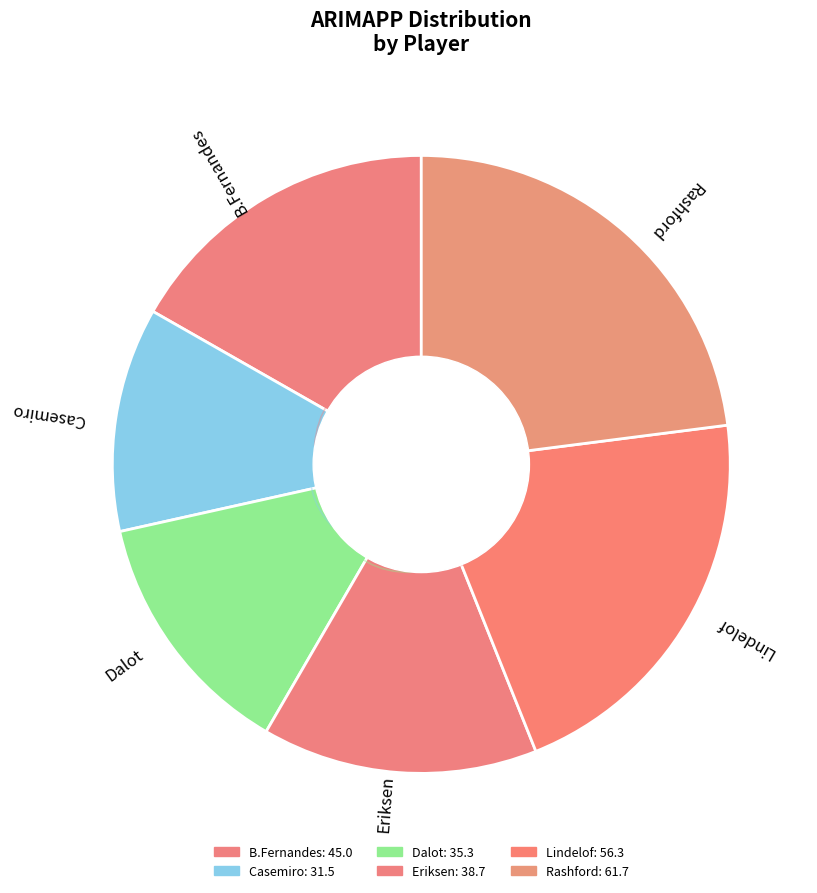

How many slices are in this pie chart?

6